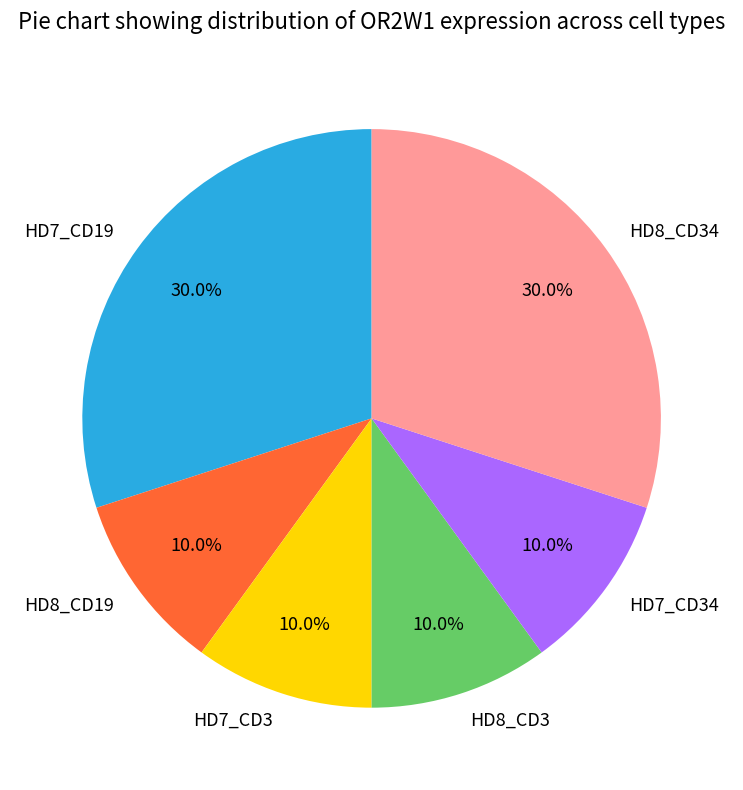

Is there any slice that represents more than half of the pie?

No